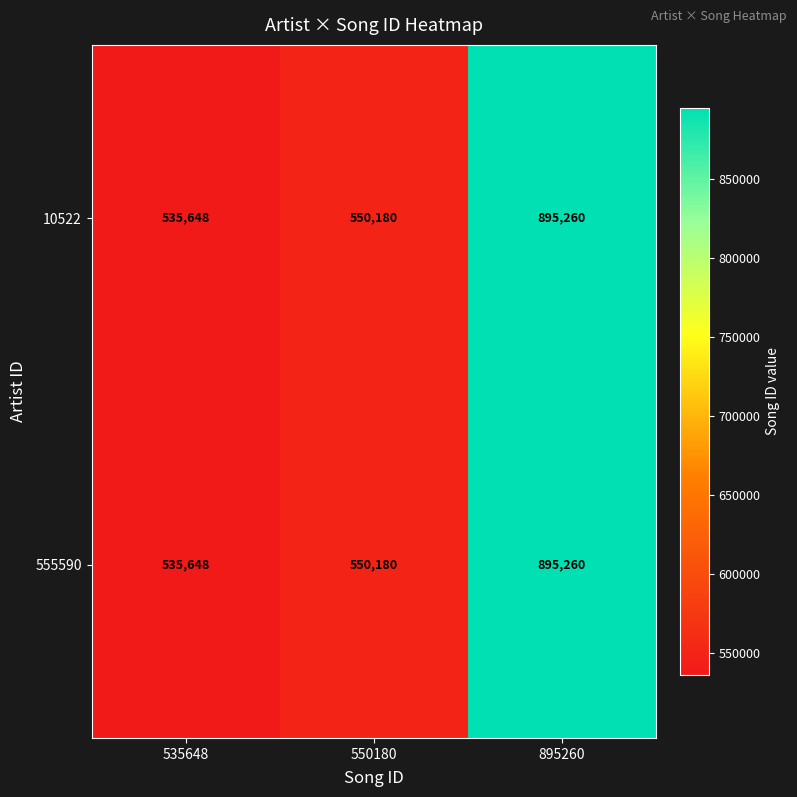

The 10522 series shows 1371846 at 895260. True or false?

False